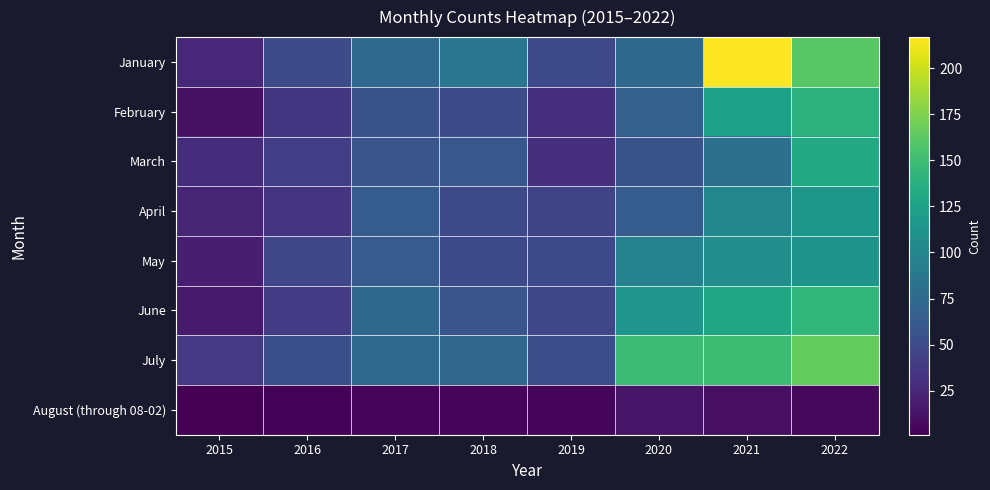

List the series in order of their peak value, highest first.

January, July, June, February, March, April, May, August (through 08-02)